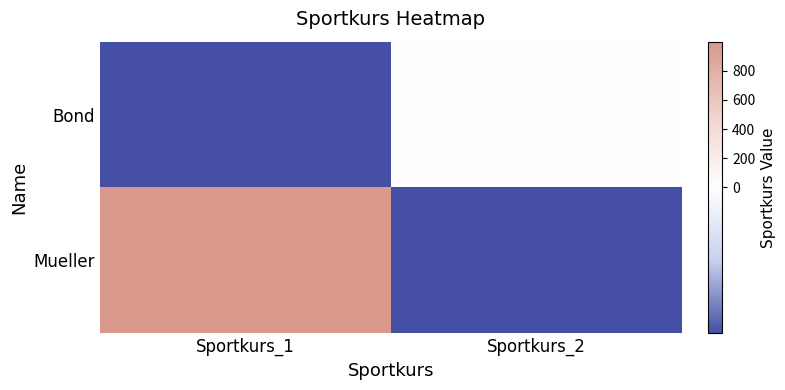

At how many categories does at least one series exceed 873?

1